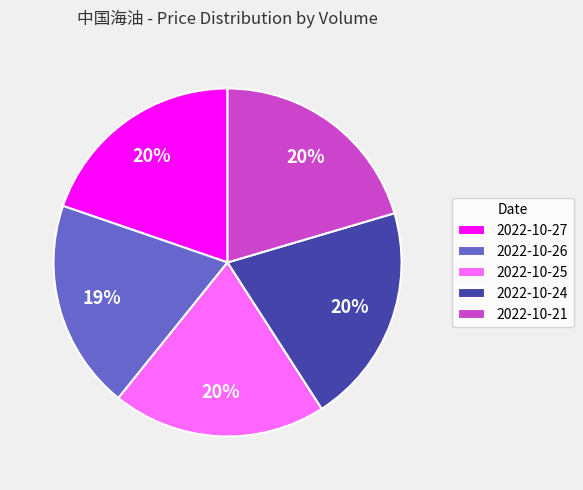

Do 2022-10-24 and 2022-10-25 together represent more than half of the pie?

No